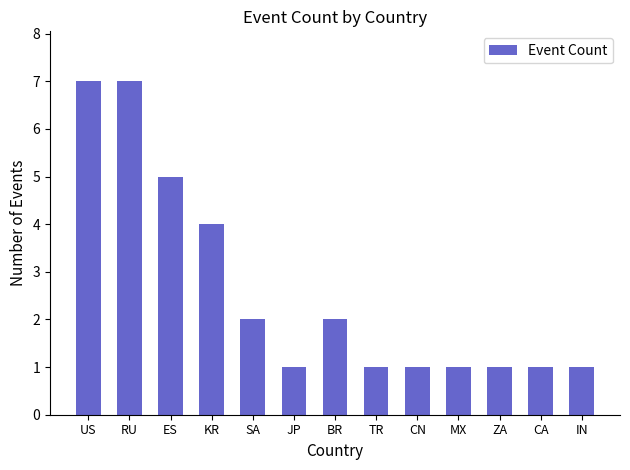

What is the maximum value shown in the chart?

7